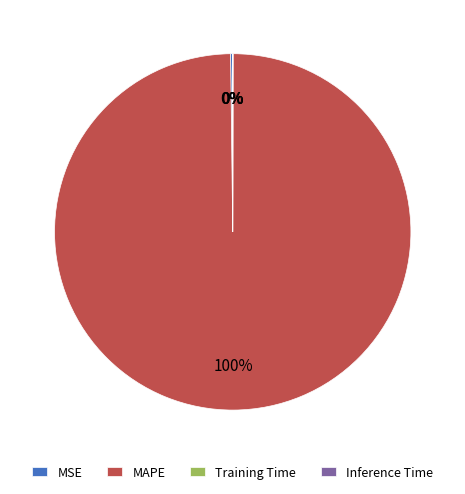

Which category accounts for the majority?

MAPE